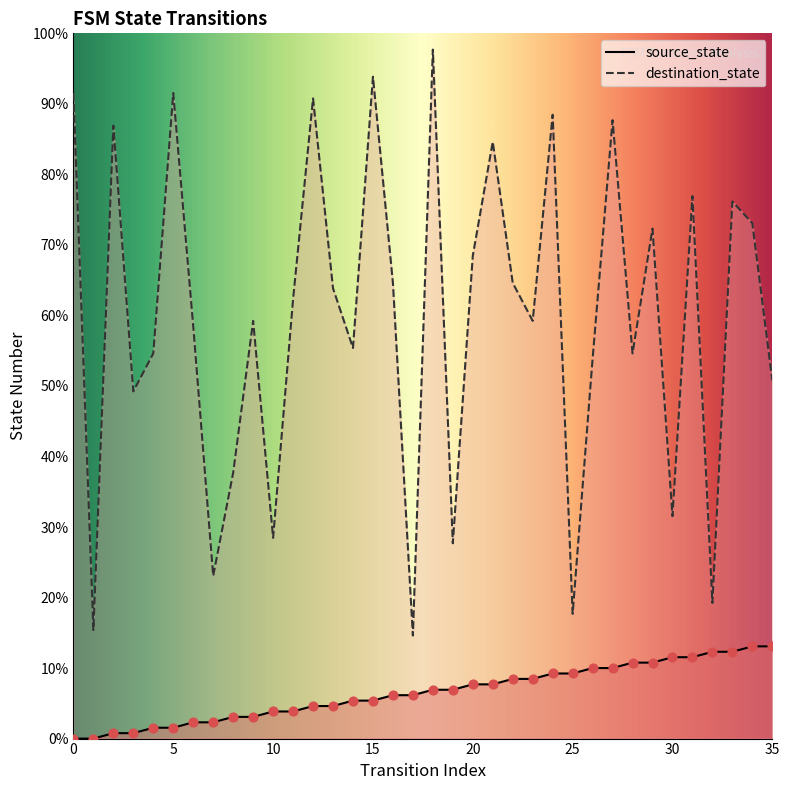

At which category is the sum across all series the highest?

18